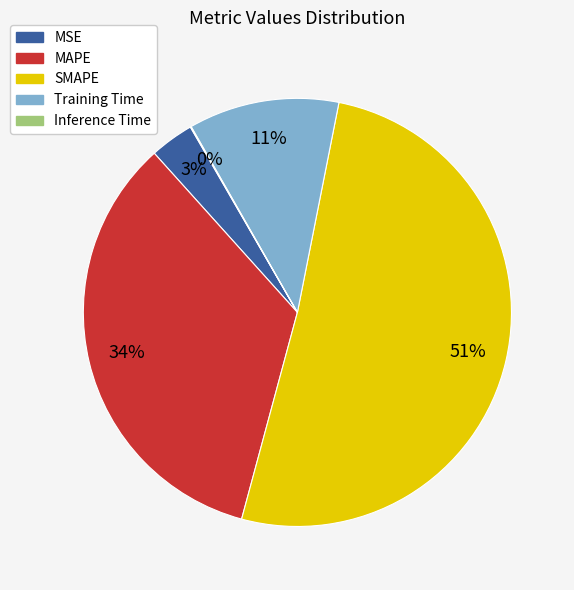

What is the largest slice in the pie chart?

SMAPE